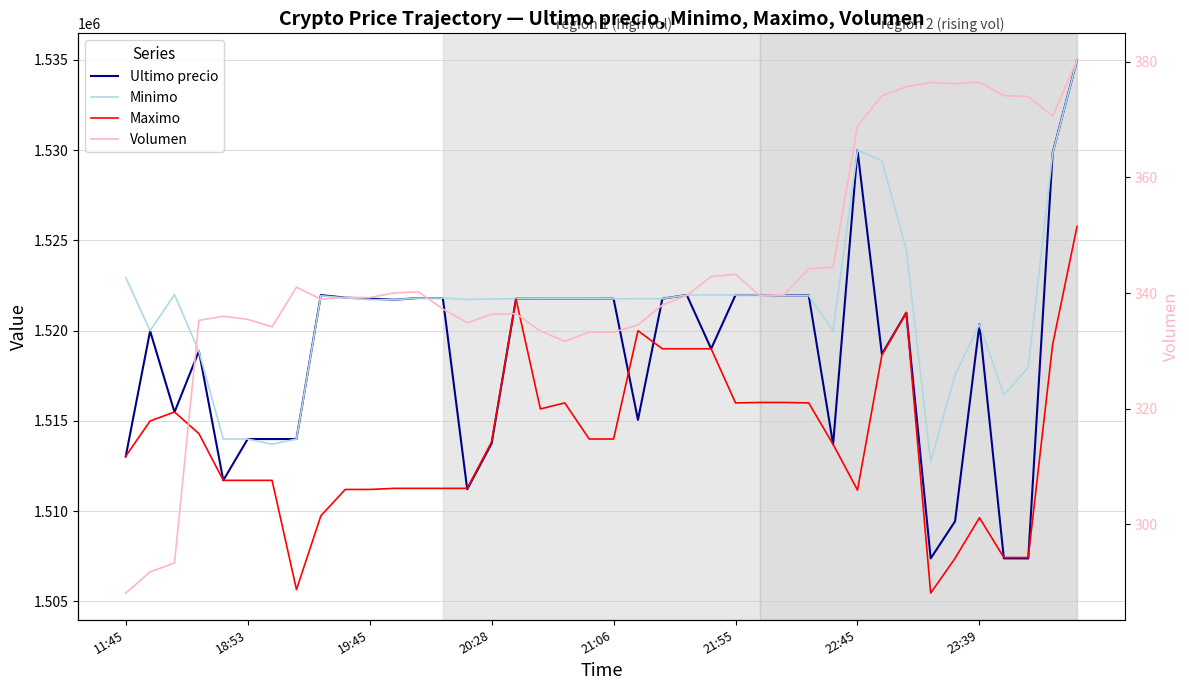

What is the difference between the maximum and minimum values in the Ultimo precio series?

27616.0